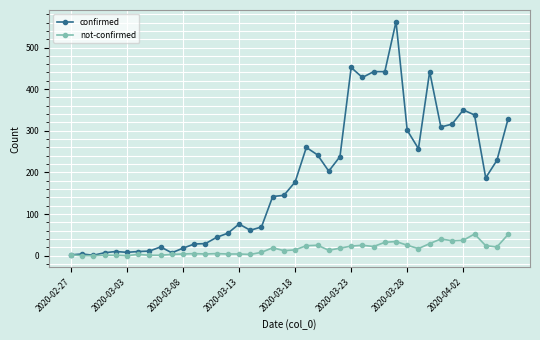

What is the highest value of the not-confirmed series?

52